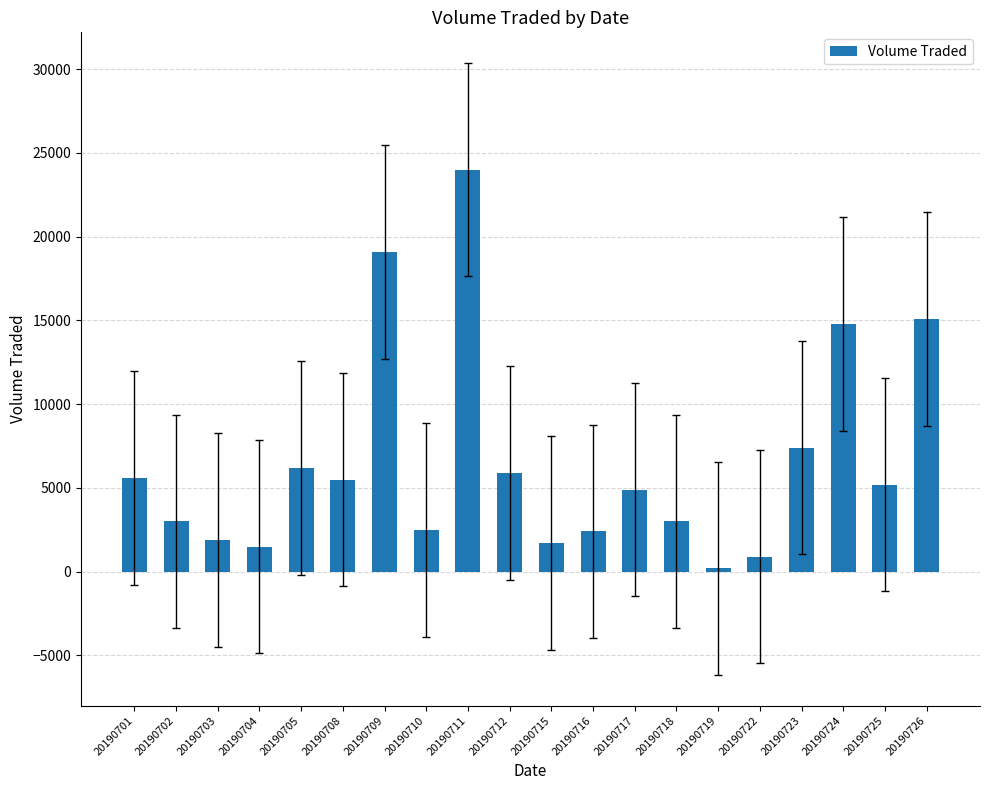

True or false: the data shows 7400 at 20190723.

True